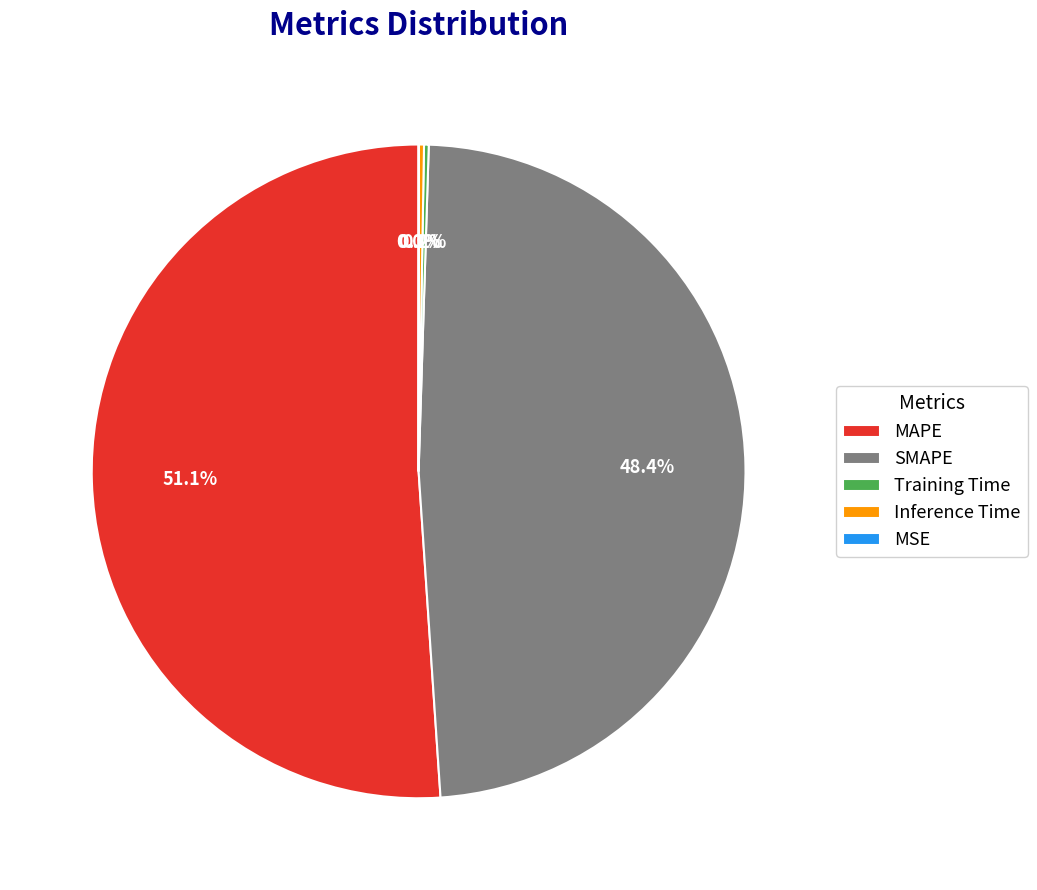

To the nearest percent, what is the difference between the largest and smallest slice percentages?

51%